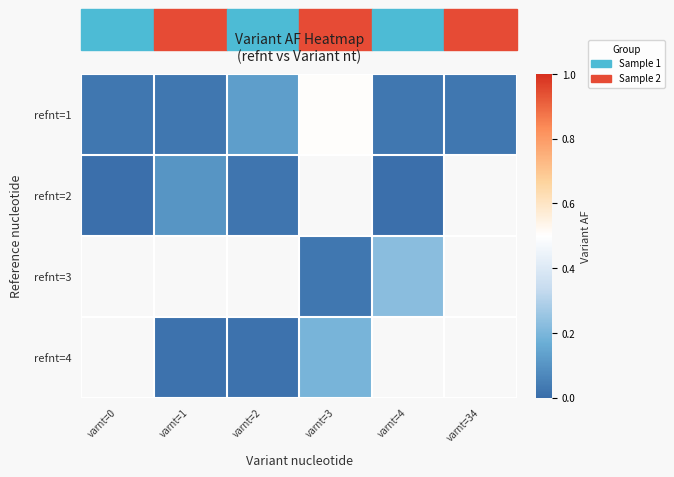

The refnt=4 series shows 0.1 at varnt=3. True or false?

False